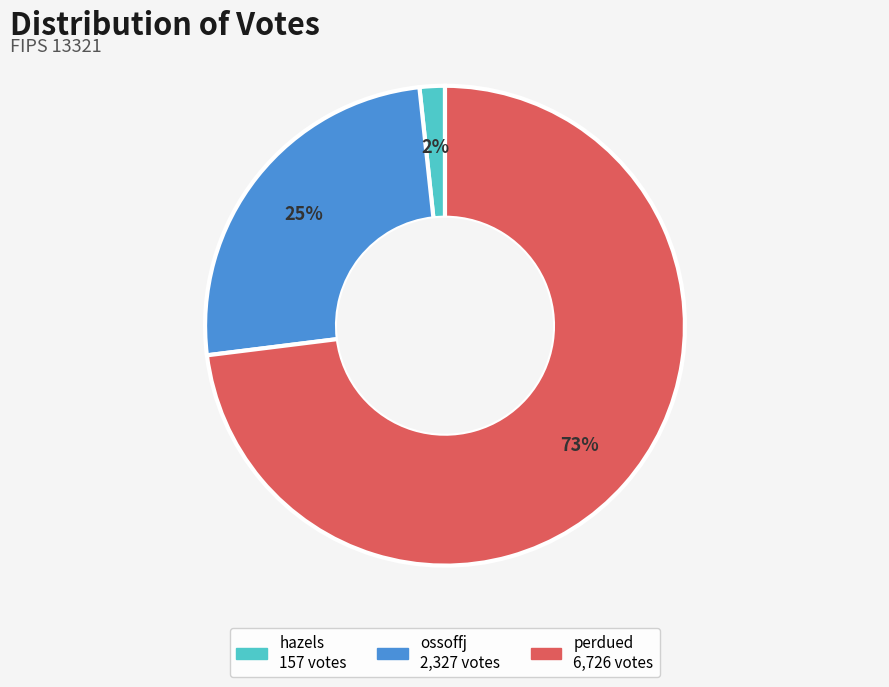

To the nearest percent, what is the difference between the largest and smallest slice percentages?

71%